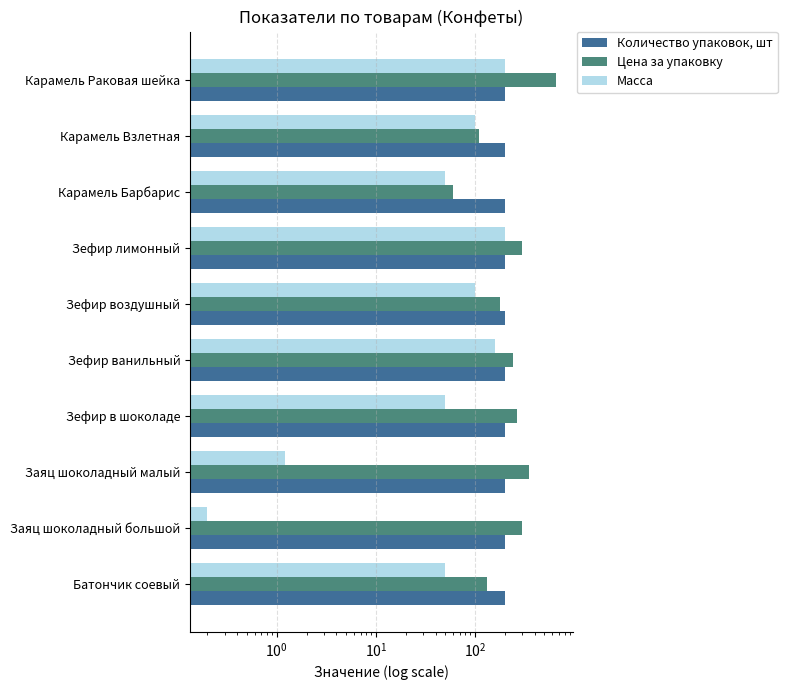

At how many categories does at least one series exceed 618?

1